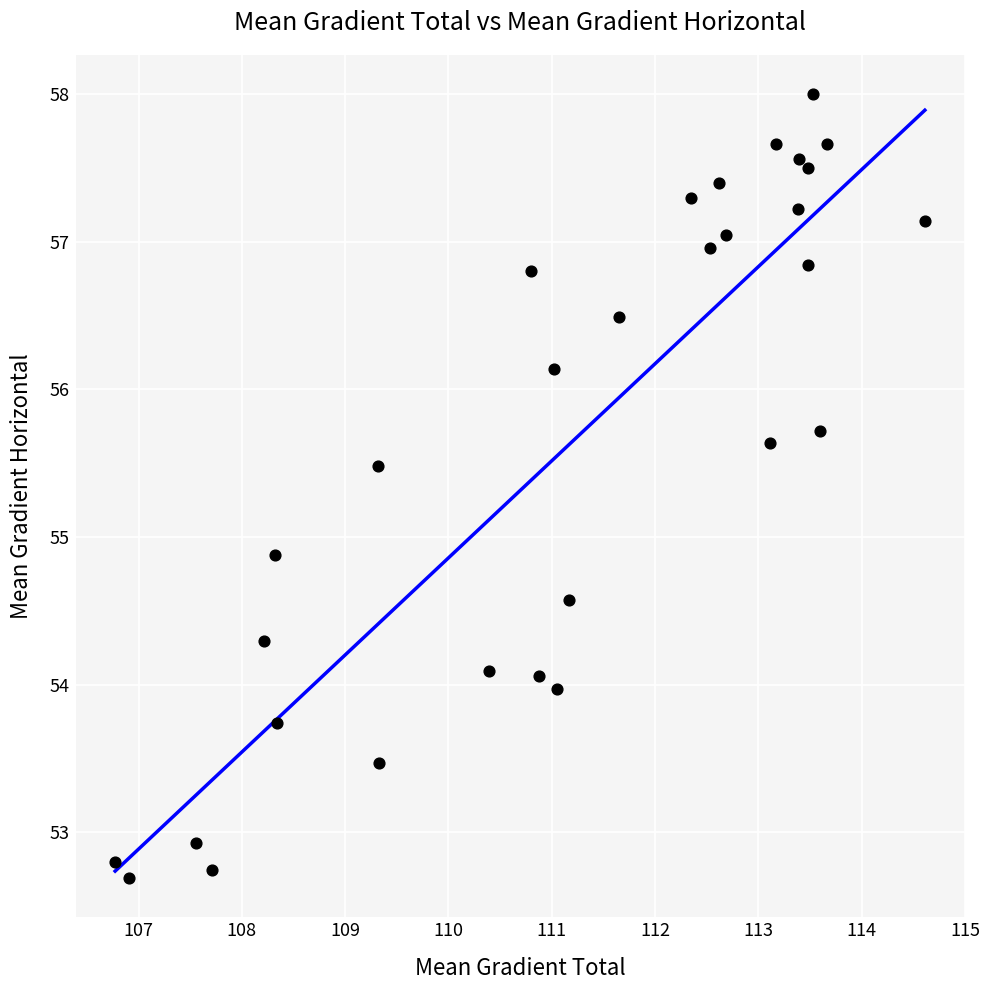

What is the range of X values (max minus min)?

7.8